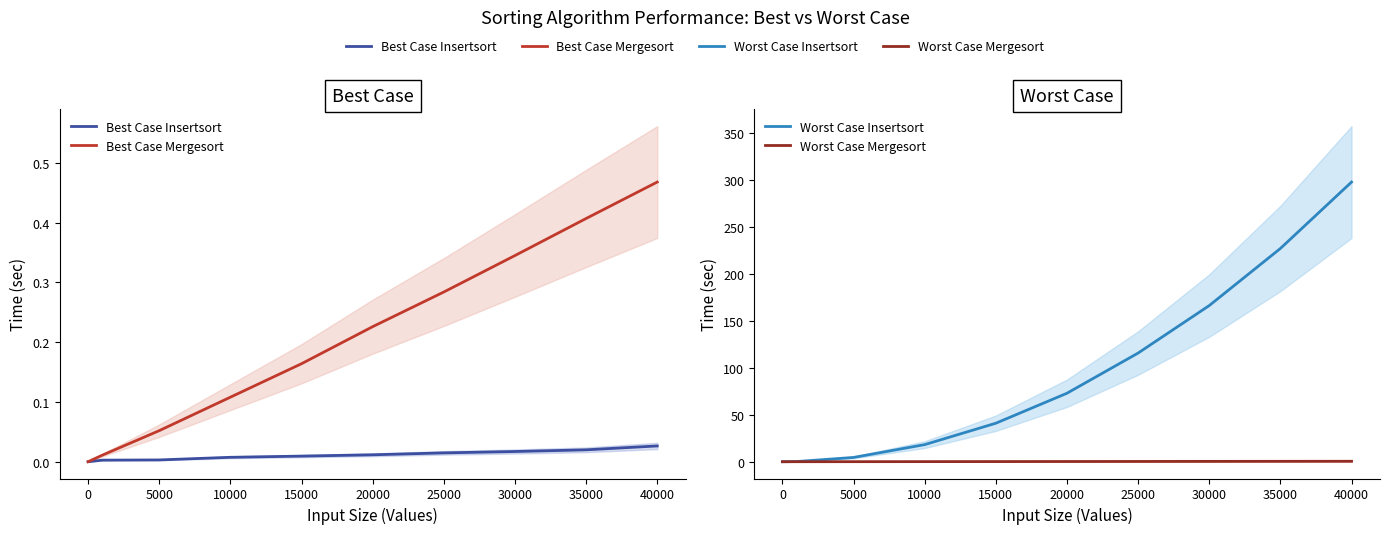

How many data points in Worst Case Insertsort are less than 72?

5